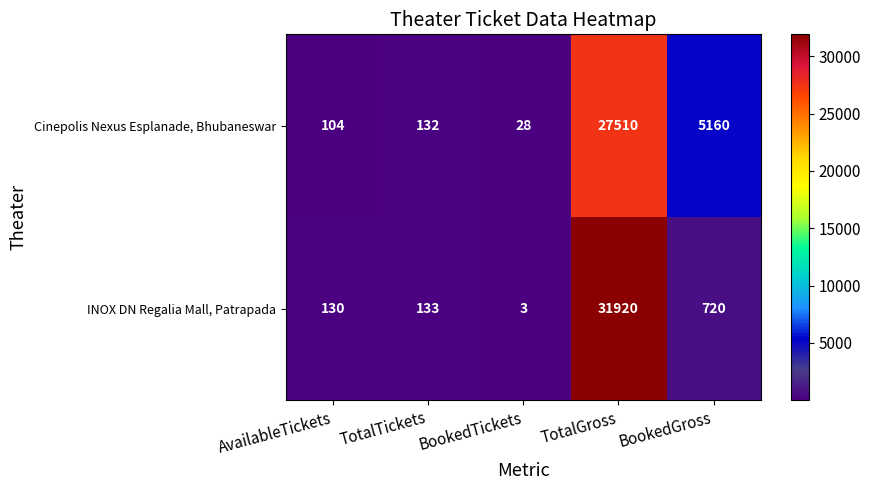

What is the difference between the highest and lowest values at BookedGross?

4440